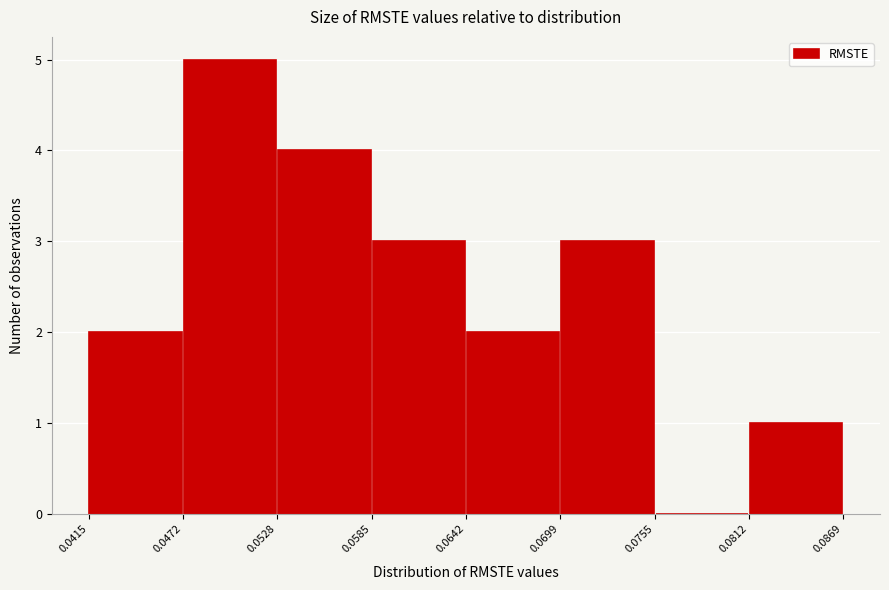

Reading left to right, list every bar in this chart as the range it spans on the x-axis followed by its height. The values are not printed on the chart, so give them approximately, as read against the axis.

0.0415 to 0.0472: 2
0.0472 to 0.0528: 5
0.0528 to 0.0585: 4
0.0585 to 0.0642: 3
0.0642 to 0.0699: 2
0.0699 to 0.0755: 3
0.0755 to 0.0812: 0
0.0812 to 0.0869: 1